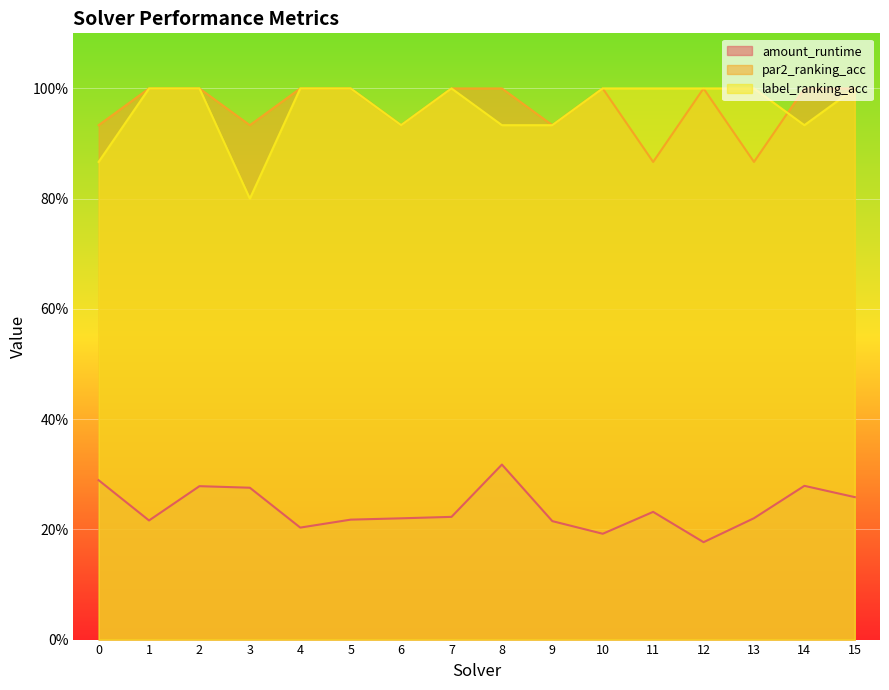

How many lines are shown in the chart?

3